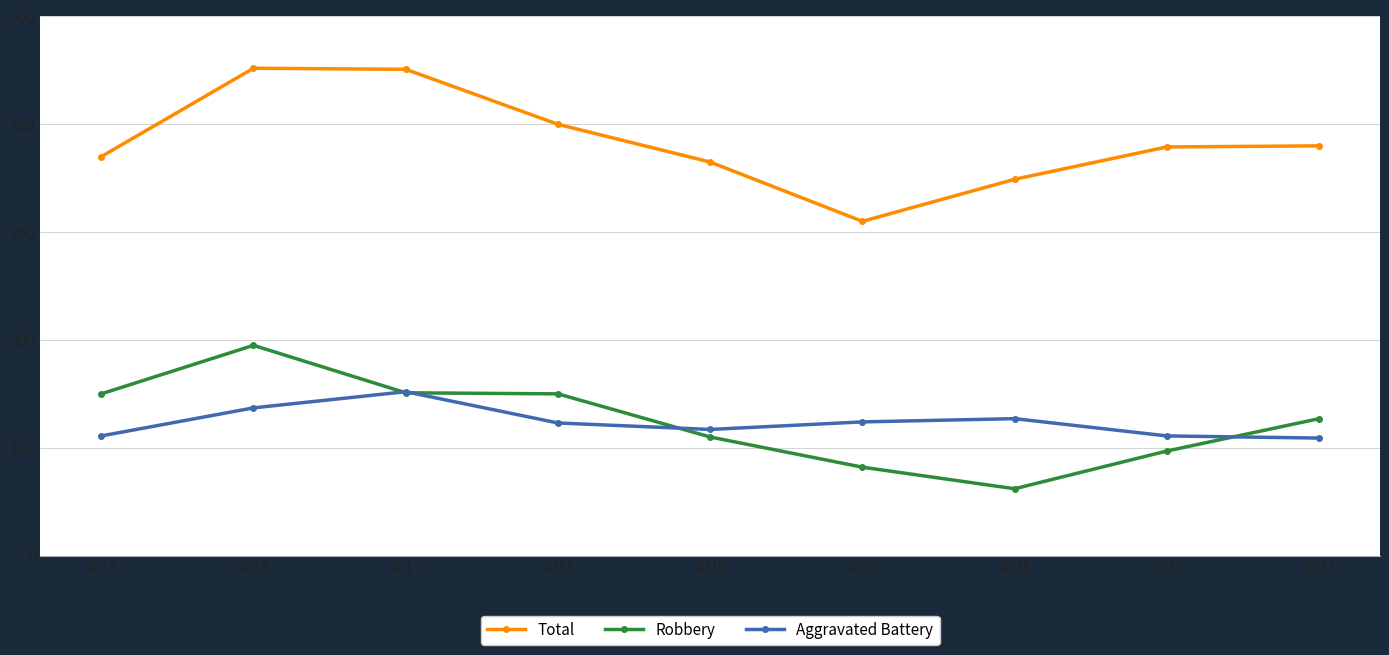

Which series has the largest total across all categories?

Total